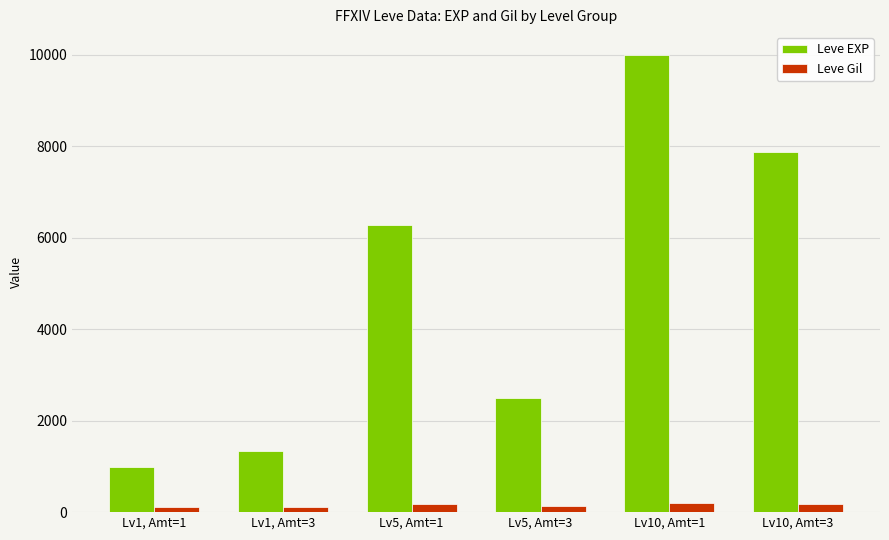

Which category has the lowest value in the Leve EXP series?

Lv1, Amt=1